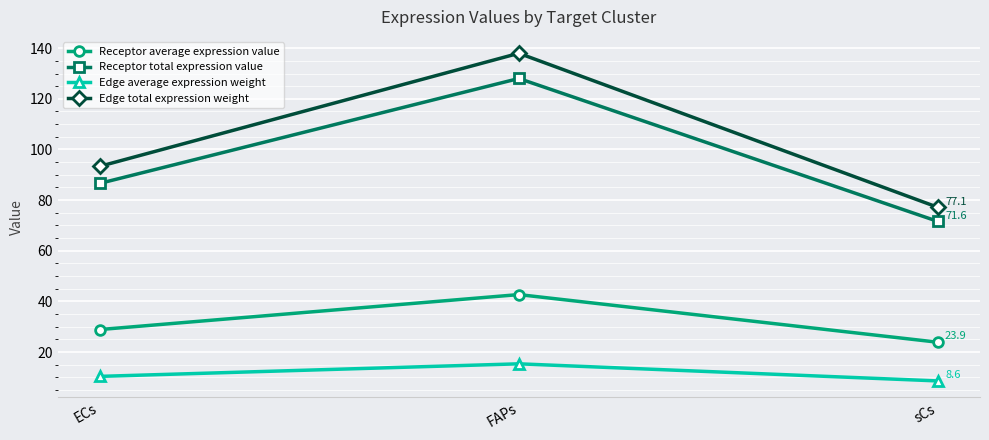

At which category does the chart reach its peak across all series?

FAPs